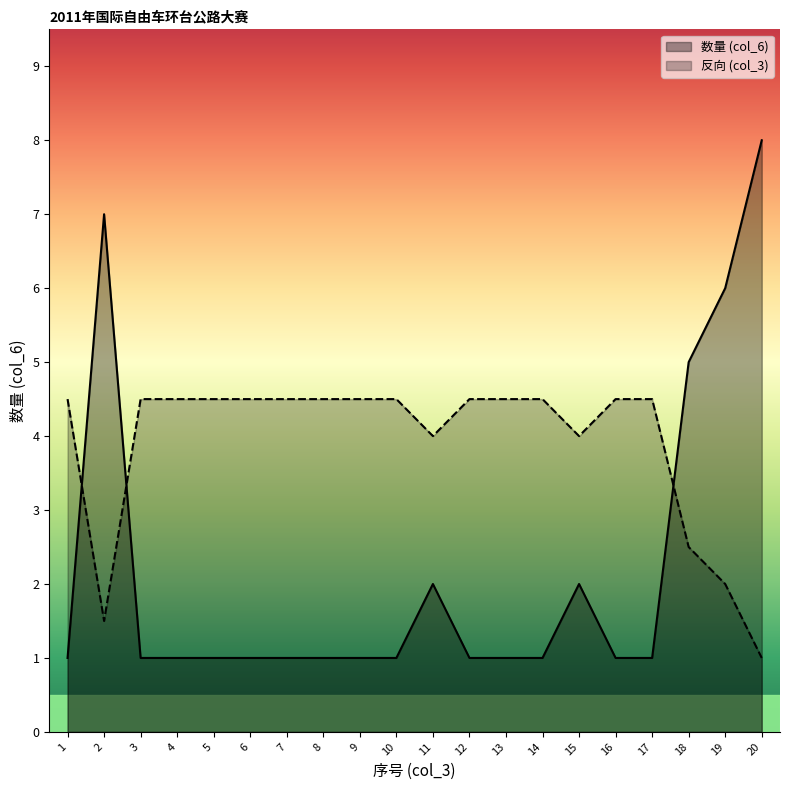

Count the number of data series in this chart.

2